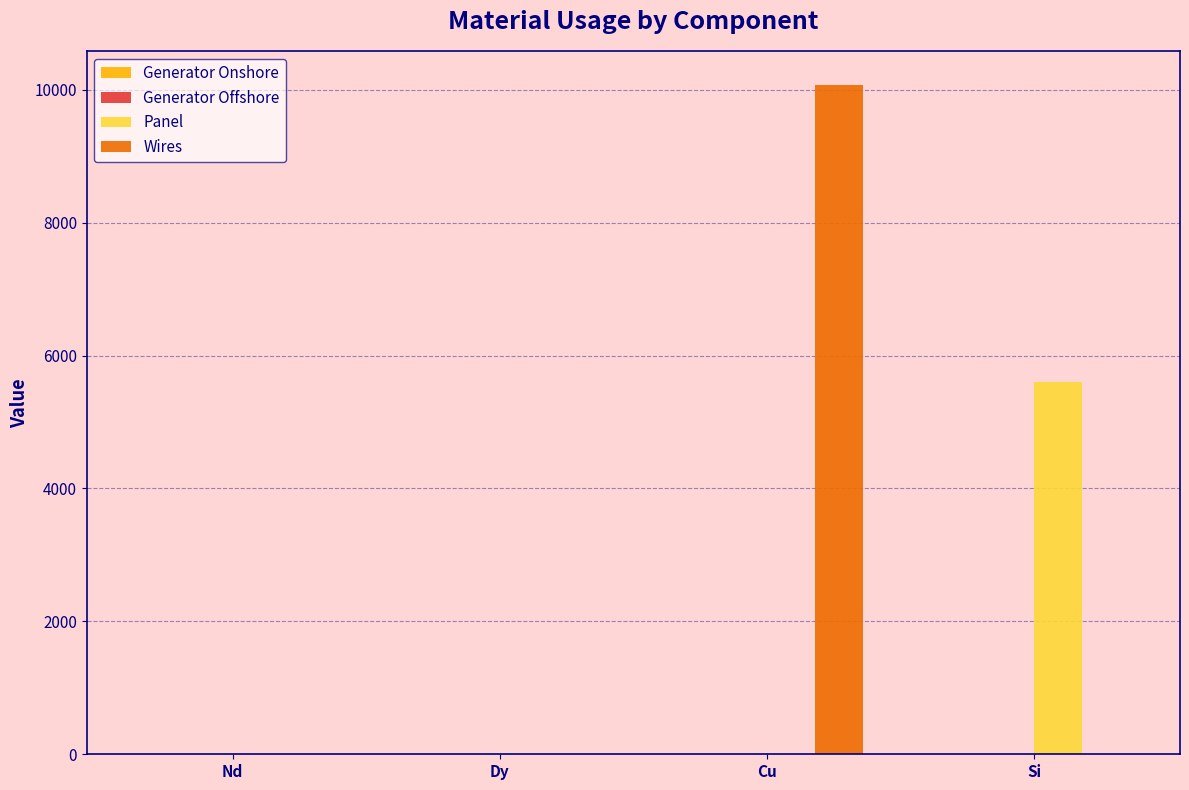

How many groups of bars are there?

4